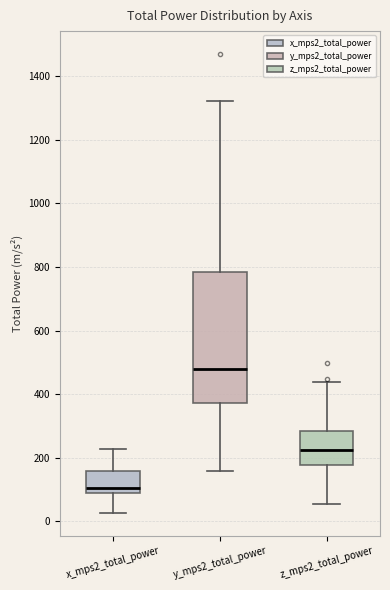

Which box's median line is the lowest?

x_mps2_total_power